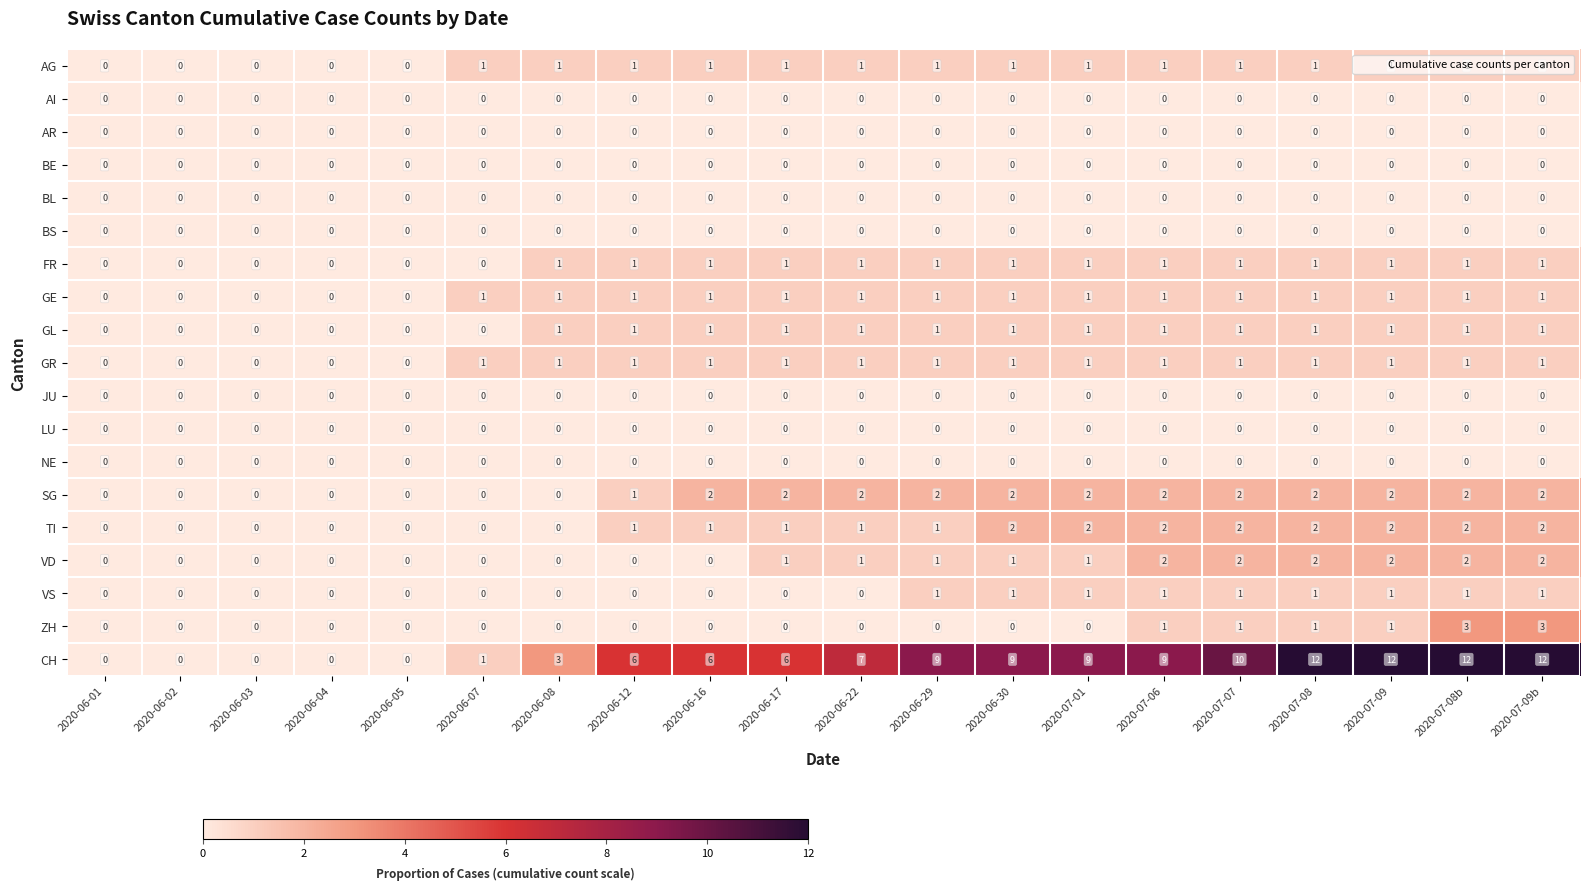

The TI series shows 2 at 2020-07-07. True or false?

True